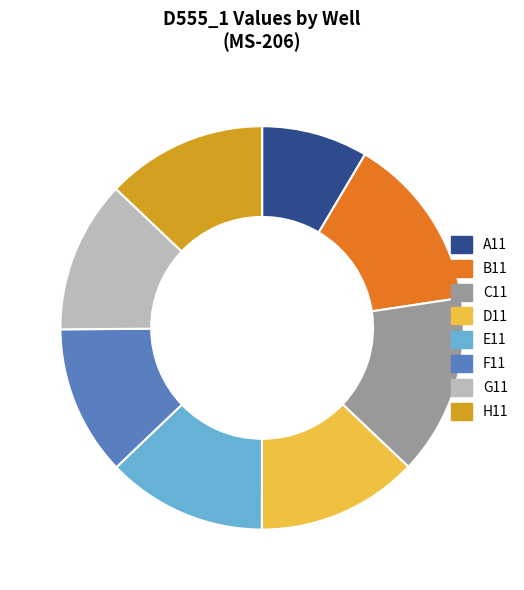

Do G11 and H11 together represent more than half of the pie?

No